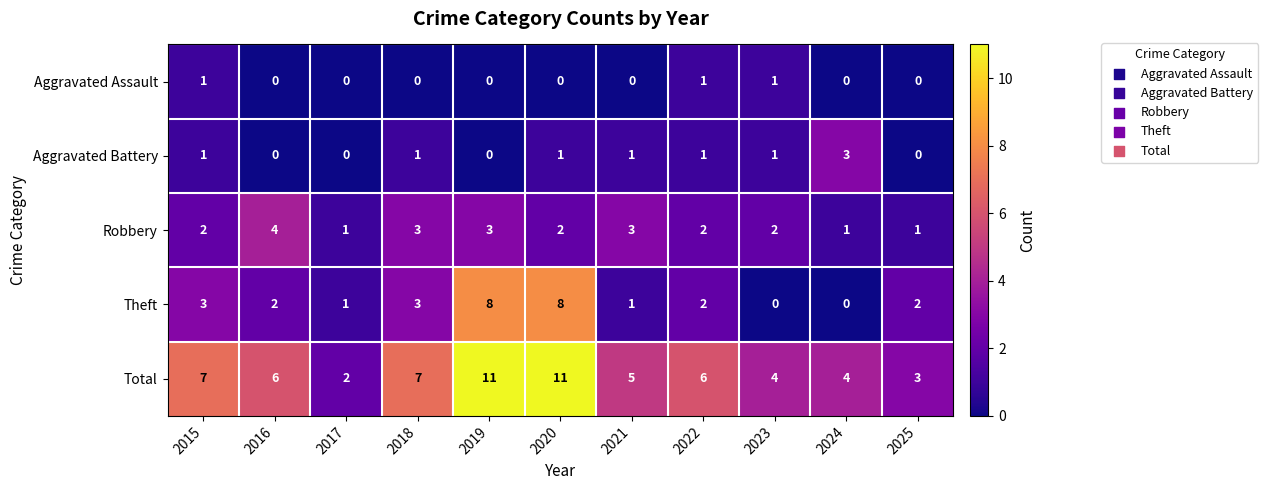

What is the approximate value of Total at 2015?

7